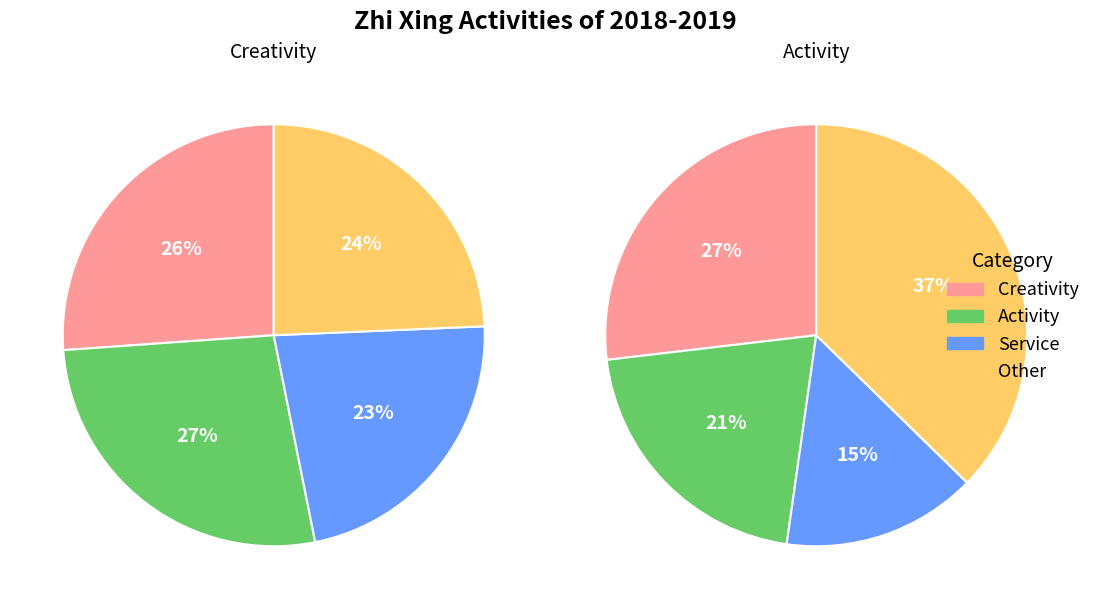

How many slices are in this pie chart?

4